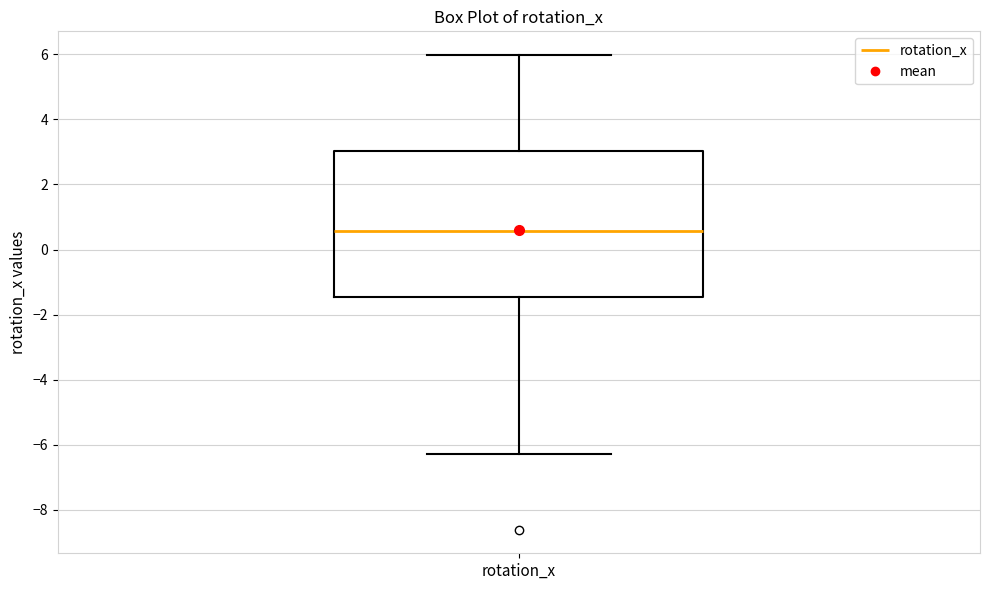

Where does the lower whisker of the box for rotation_x end on the y-axis? The values are not printed on the chart, so give them approximately, as read against the axis.

-6.2